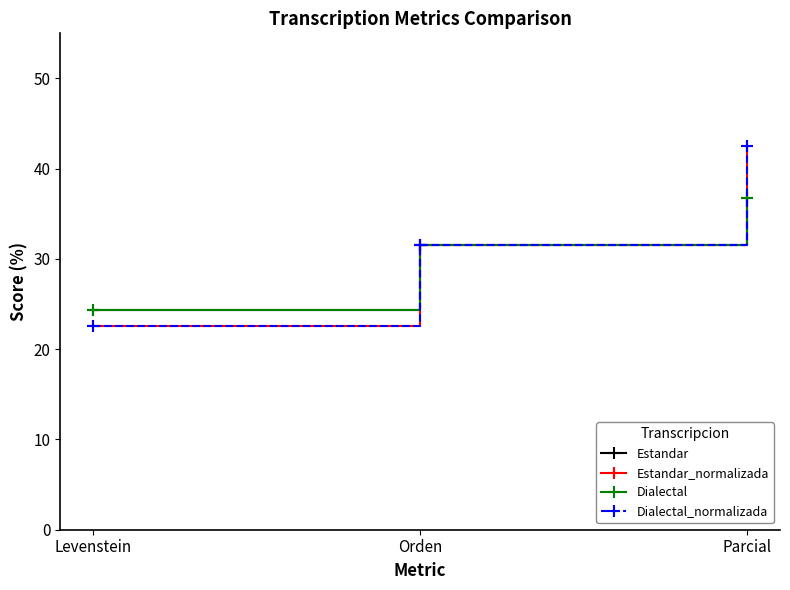

What is the label of the 1st point from the right?

Parcial